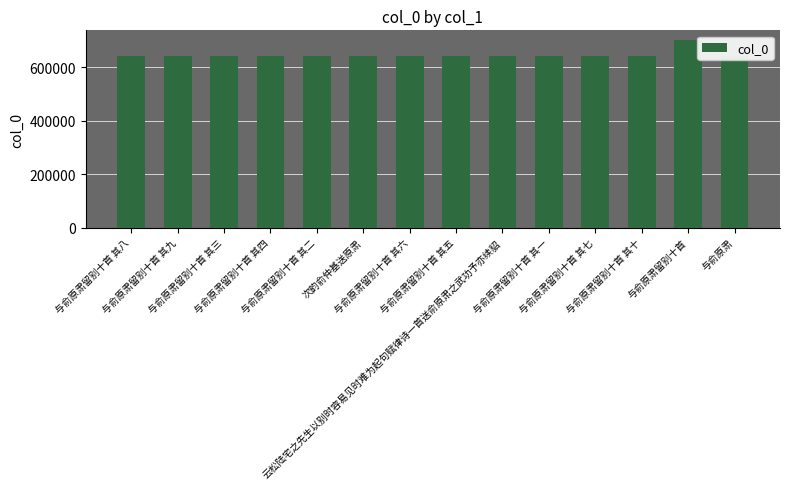

What is the change in value from 与俞原肃留别十首 其八 to 与俞原肃留别十首 其一?

-7